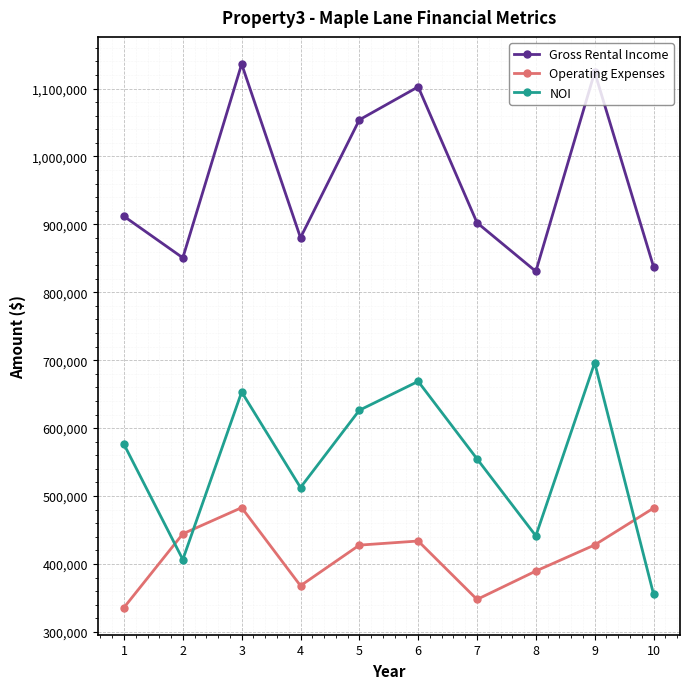

After their last crossing, which series has the higher values: Operating Expenses or NOI?

Operating Expenses